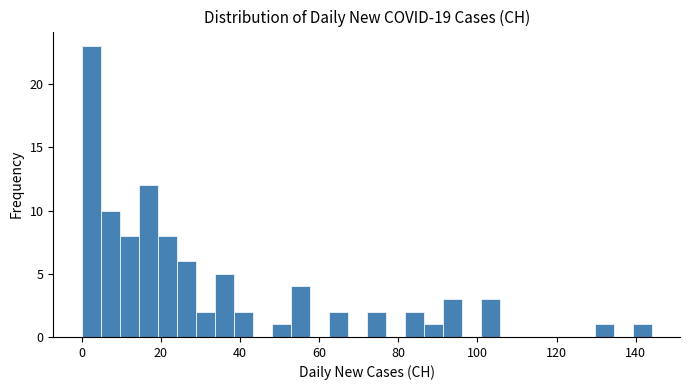

Read against the x-axis, roughly where is the centre of the tallest bar?

2